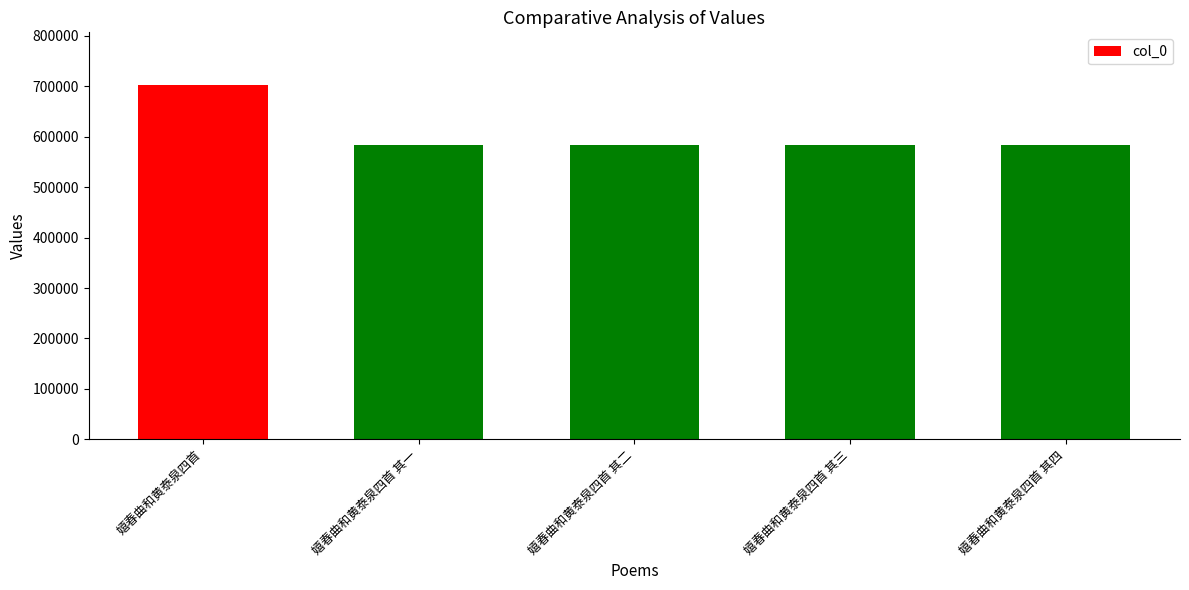

The value at 嬉春曲和黄泰泉四首 其一 is 995811. True or false?

False